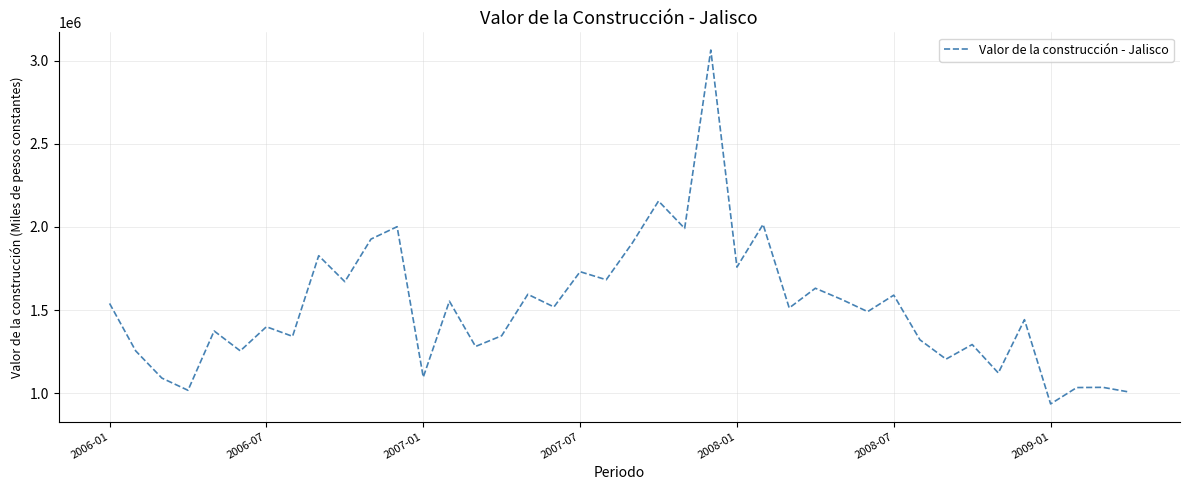

What is the difference between the second highest and minimum values?

1220640.4